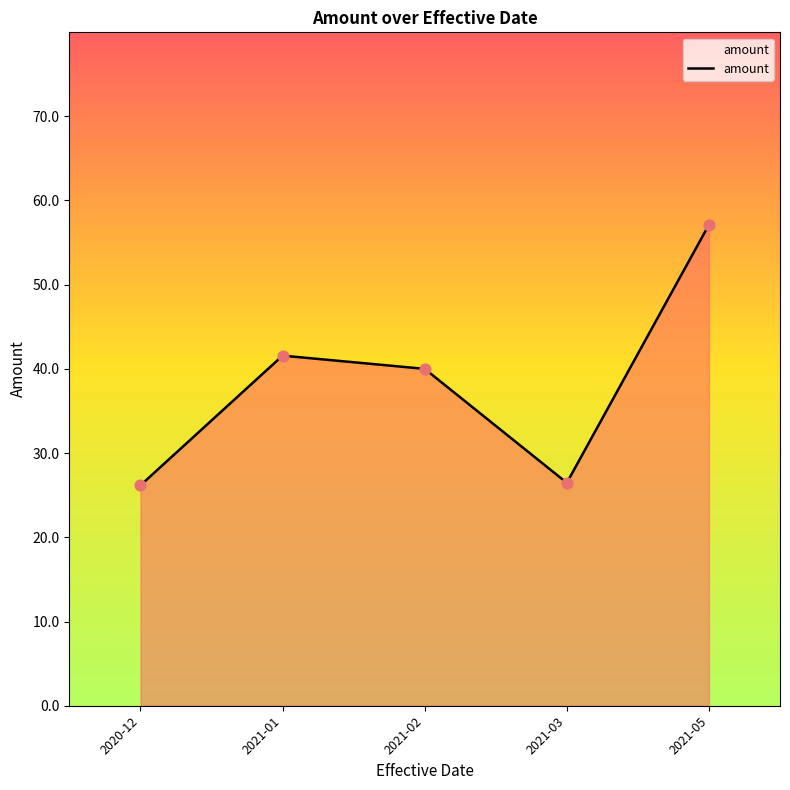

Approximately how many times larger is the value at 2021-01 compared to 2020-12?

1.6